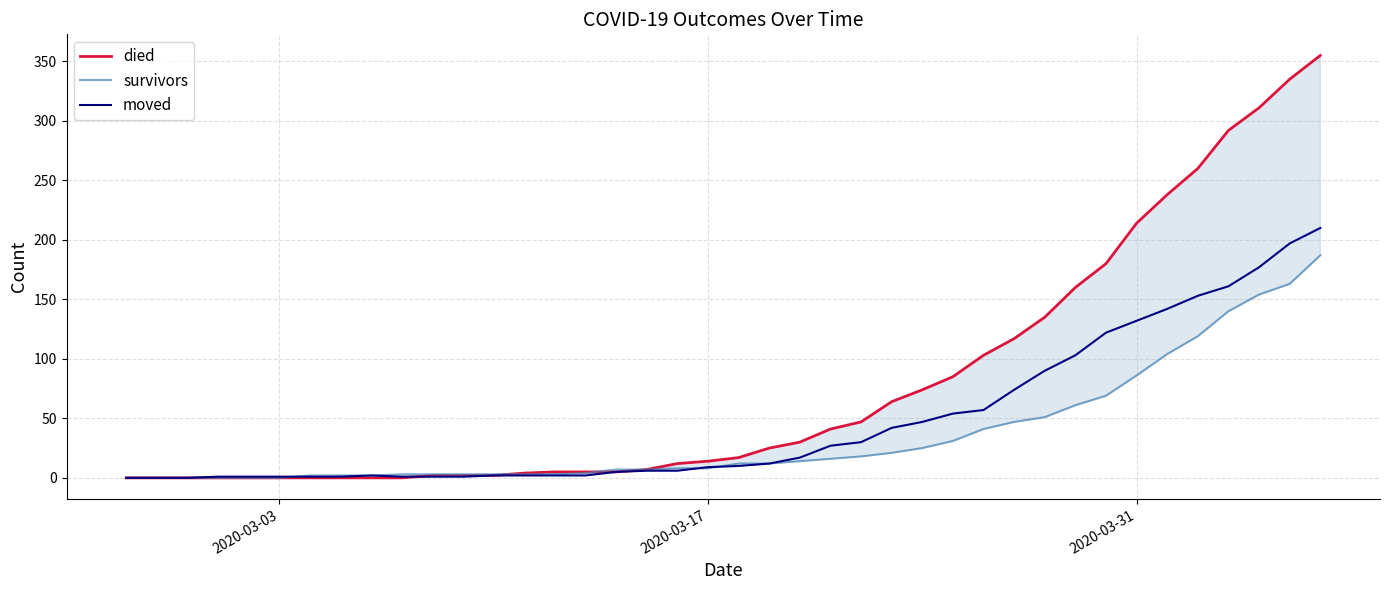

List the series in order of their peak value, lowest first.

survivors, moved, died